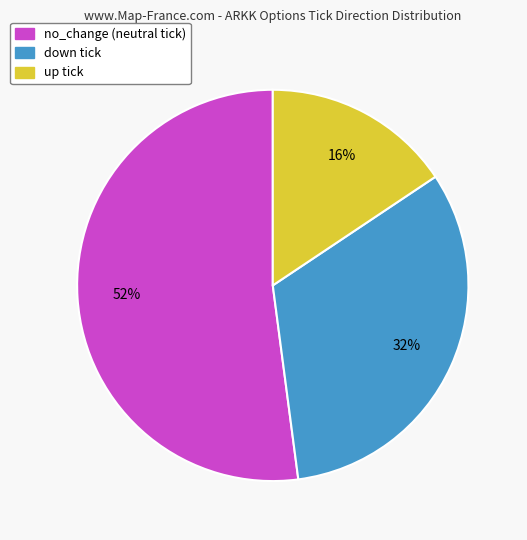

To the nearest percent, what percentage of the pie is down?

32%